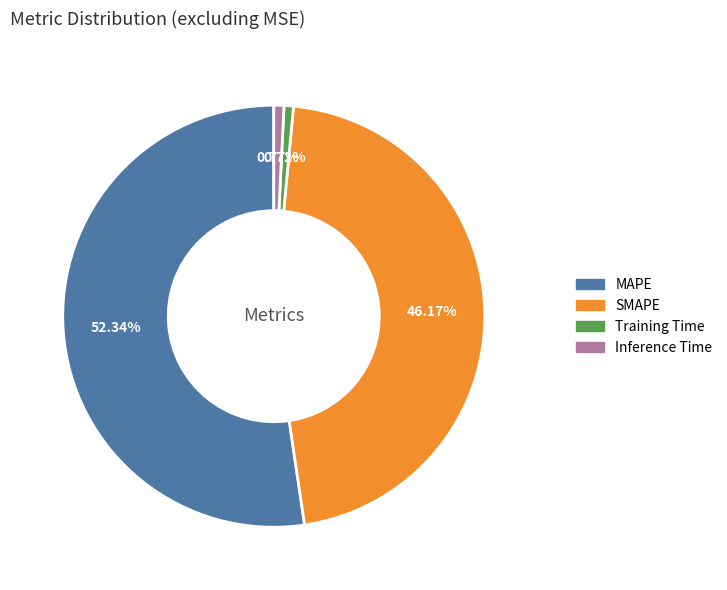

How many slices are in this pie chart?

4